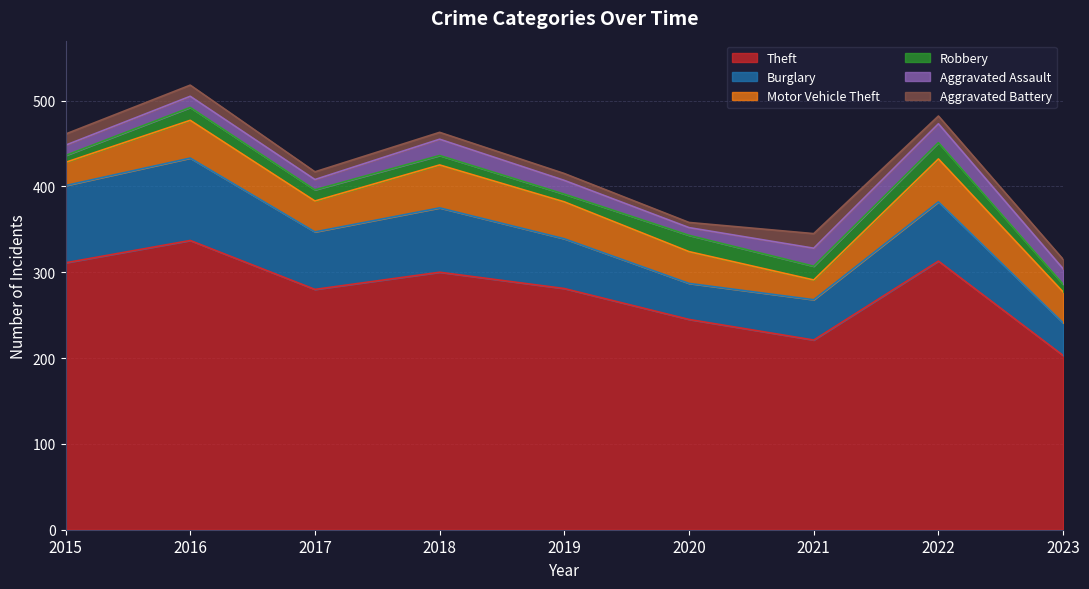

True or false: Robbery and Motor Vehicle Theft intersect in this chart.

False